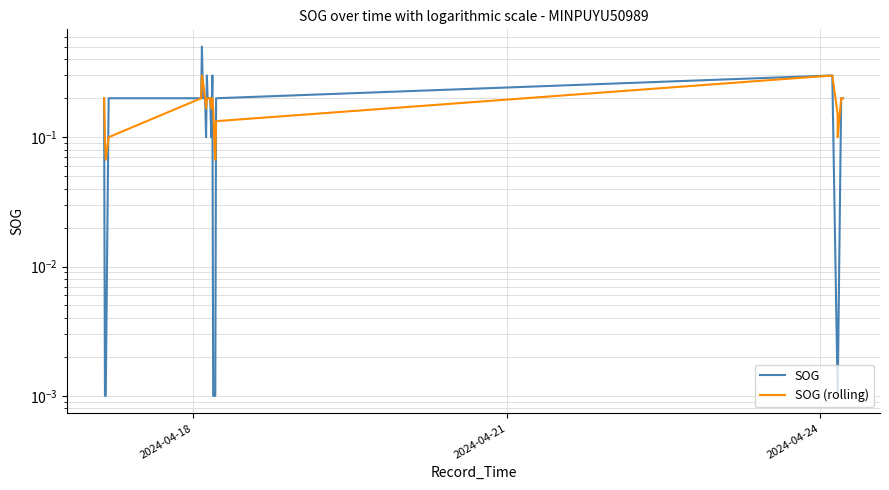

How many series are shown in this chart?

2